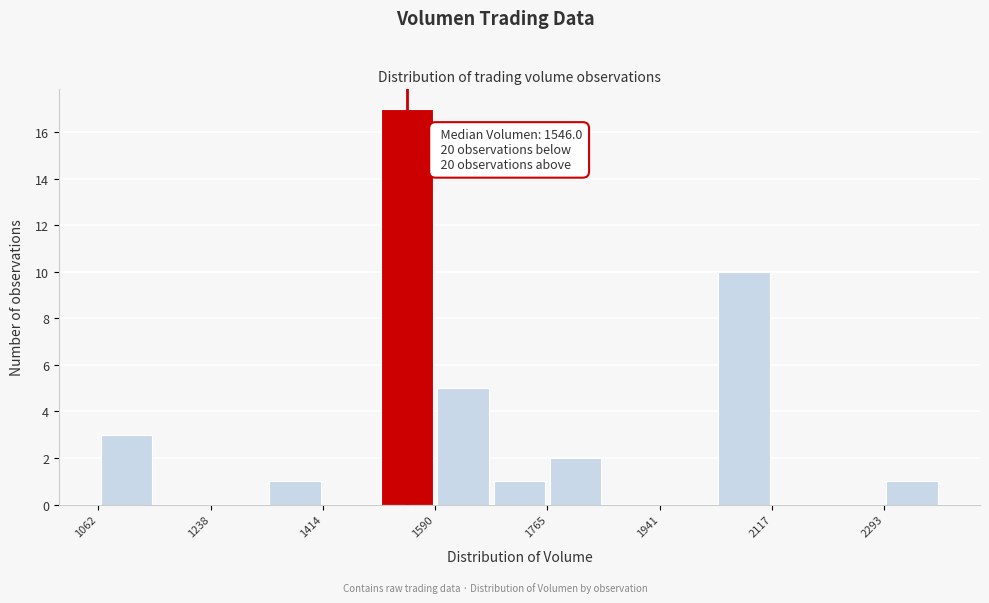

Which range on the x-axis has the tallest bar?

1500 to 1580